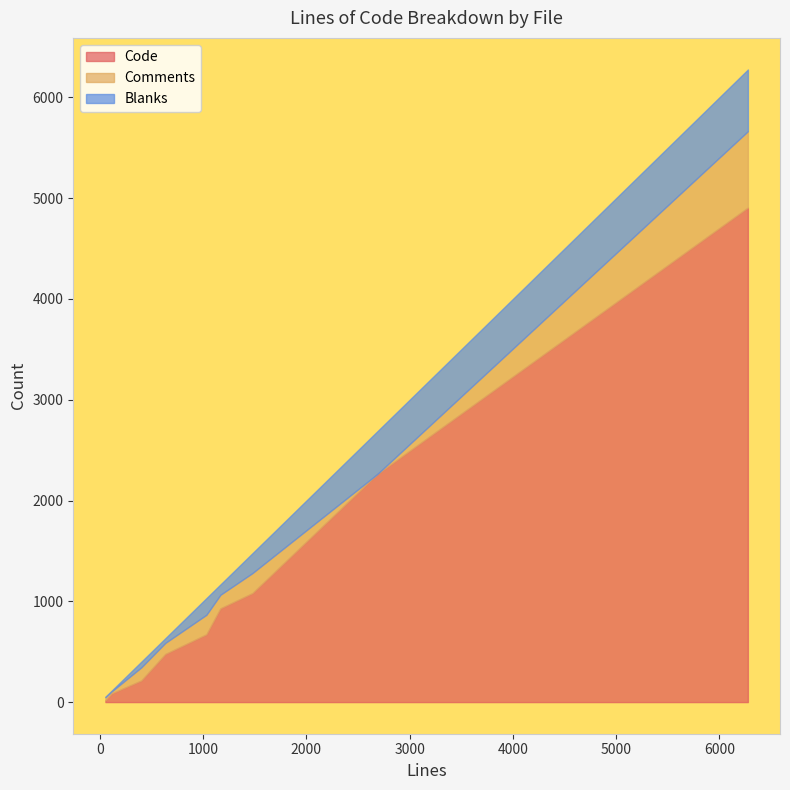

Reading left to right, extract all data points from this chart.

Code: 53=17	400=214	1477=1081	6276=4906	112=85	1031=672	633=477	1167=930	2686=2262
Comments: 53=32	400=130	1477=199	6276=758	112=20	1031=194	633=110	1167=135	2686=0
Blanks: 53=4	400=56	1477=197	6276=612	112=7	1031=165	633=46	1167=102	2686=424